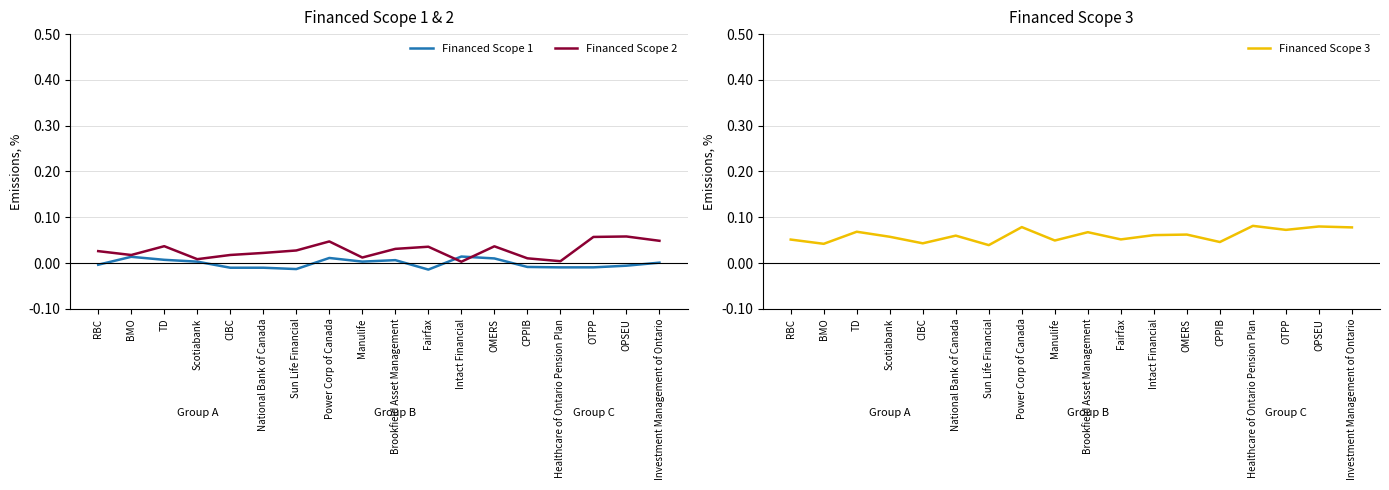

Which has a higher value, OMERS or CPPIB?

OMERS